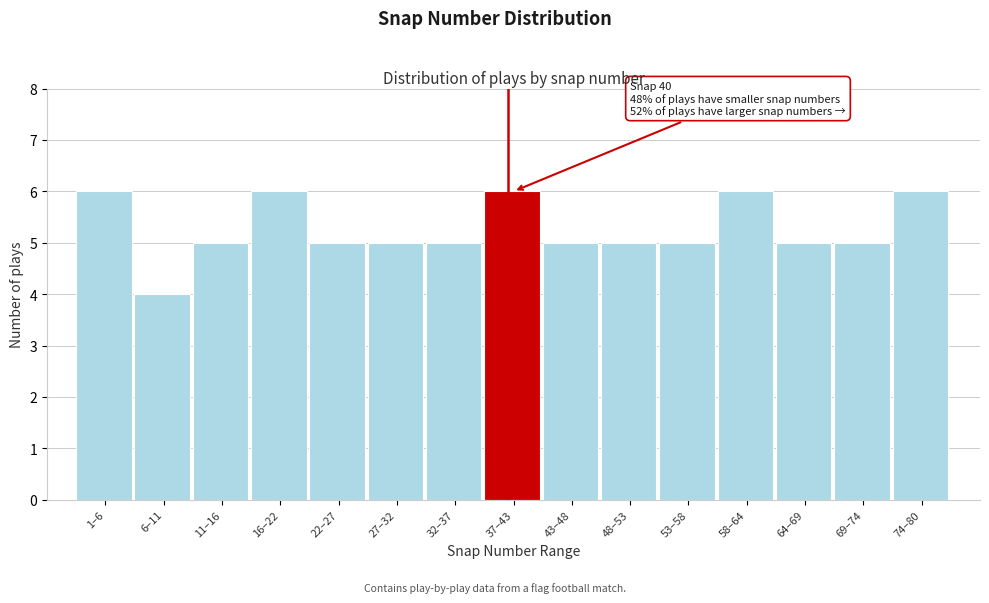

Reading left to right, extract all data points from this chart.

6	4	5	6	5	5	5	6	5	5	5	6	5	5	6